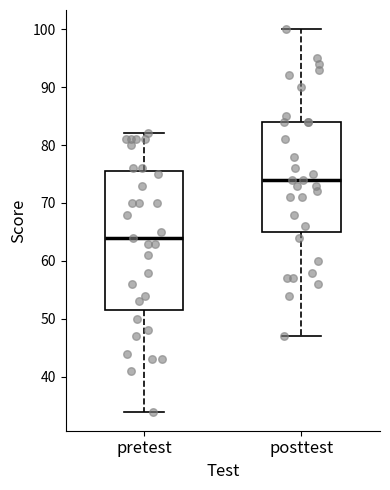

Reading left to right, read every box against the y-axis: the position of its median line, the range the box covers, and the ends of its whiskers. The values are not printed on the chart, so give them approximately, as read against the axis.

pretest: median 64, box 52 to 76, whiskers 34 to 82
posttest: median 74, box 65 to 84, whiskers 47 to 100